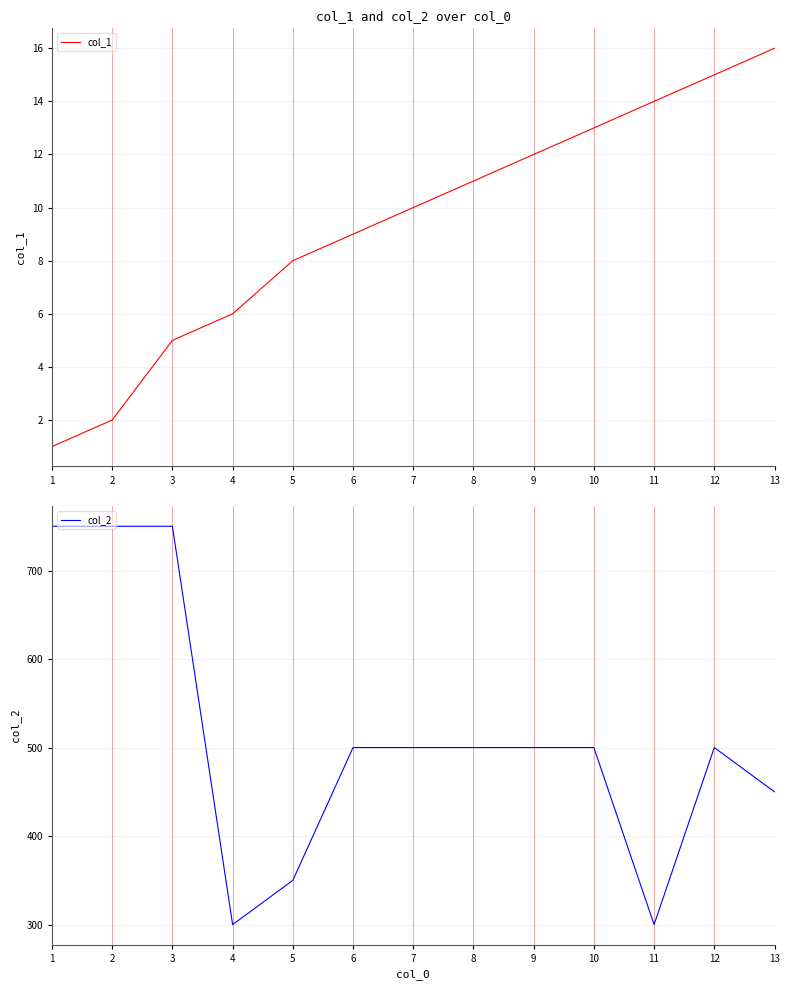

Reading left to right, extract all data points from this chart.

col_1: 1=1	2=2	3=5	4=6	5=8	6=9	7=10	8=11	9=12	10=13	11=14	12=15	13=16
col_2: 1=750	2=750	3=750	4=300	5=350	6=500	7=500	8=500	9=500	10=500	11=300	12=500	13=450